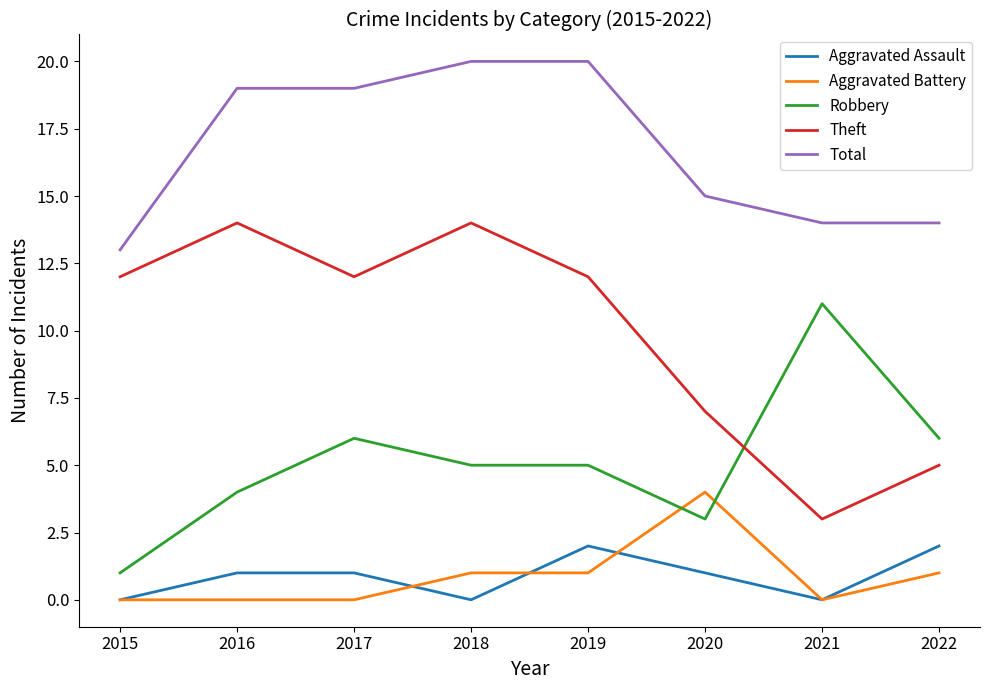

Where is Total nearest to the value 16?

2020